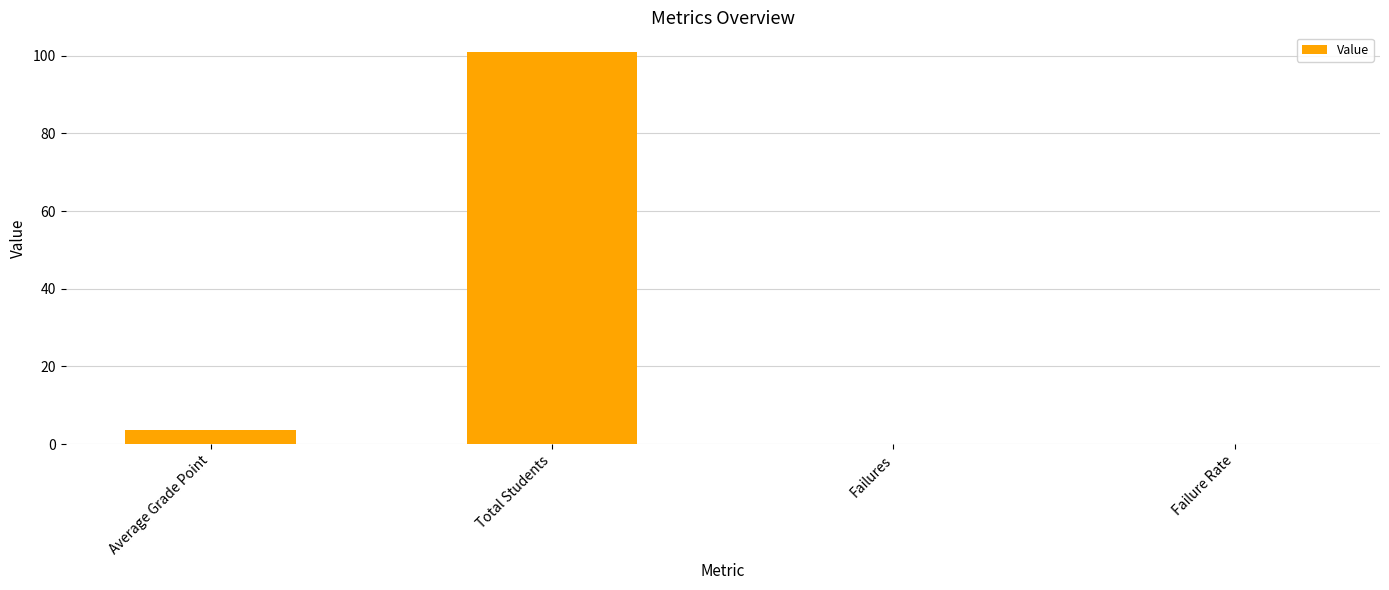

Reading left to right, what are all the values shown in this chart?

Average Grade Point=3.6	Total Students=101.0	Failures=0.0	Failure Rate=0.0